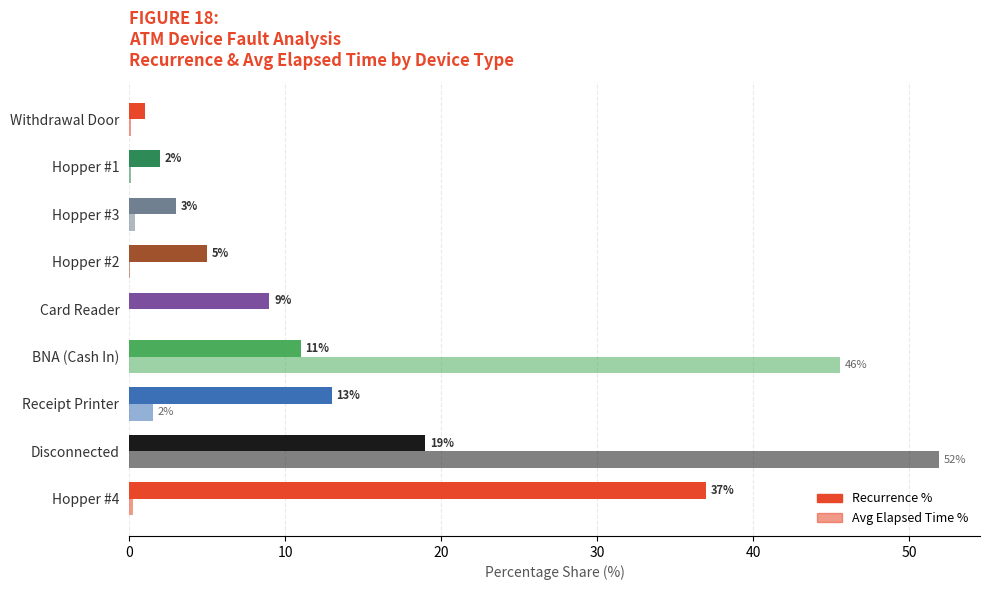

How many categories are shown in the chart?

9